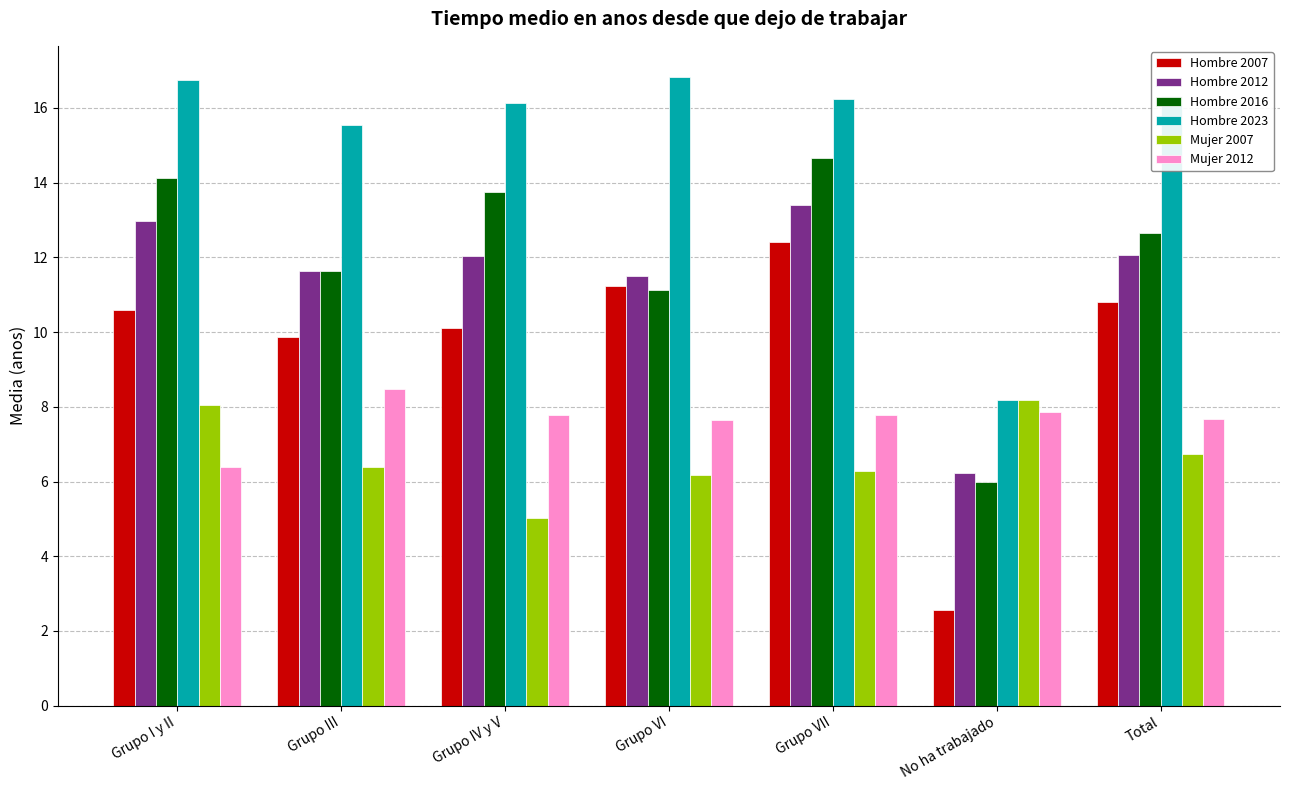

What is the smallest value displayed?

2.6